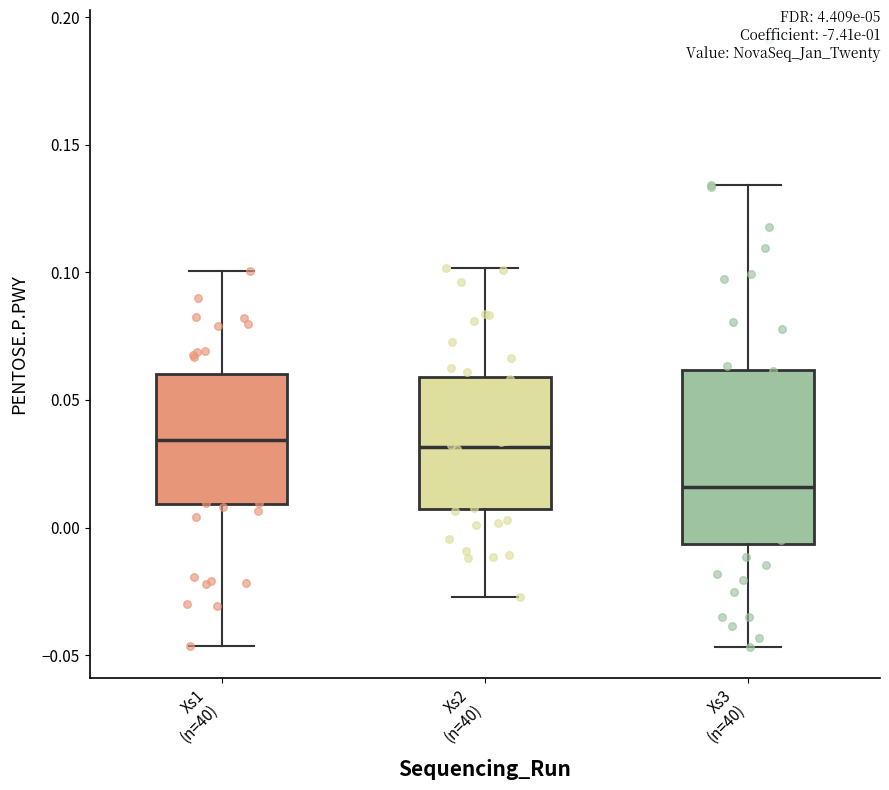

Which box's median line is the lowest?

Xs3 (n=40)